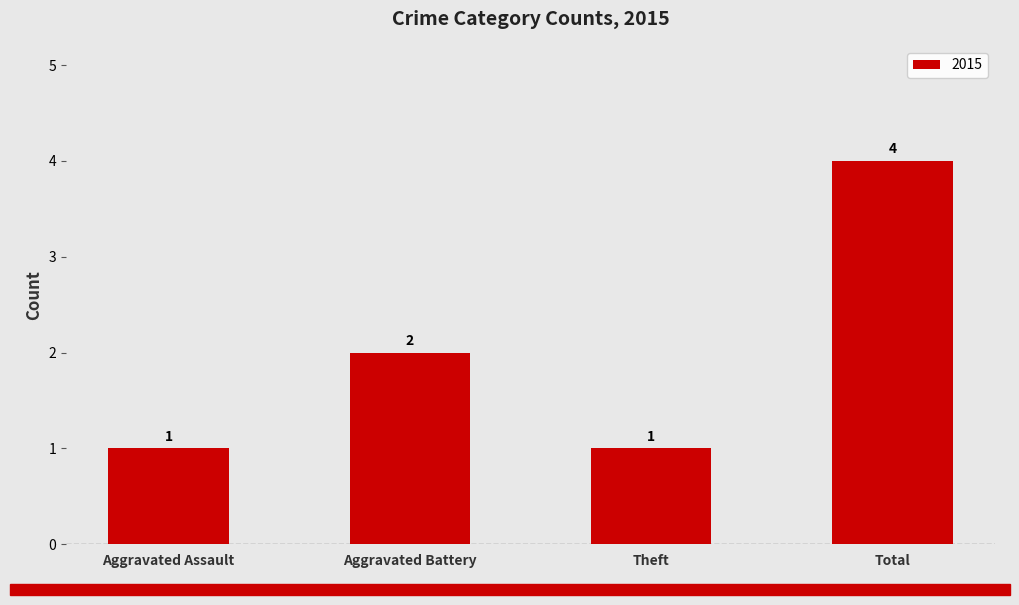

What value does the data have at Theft?

1